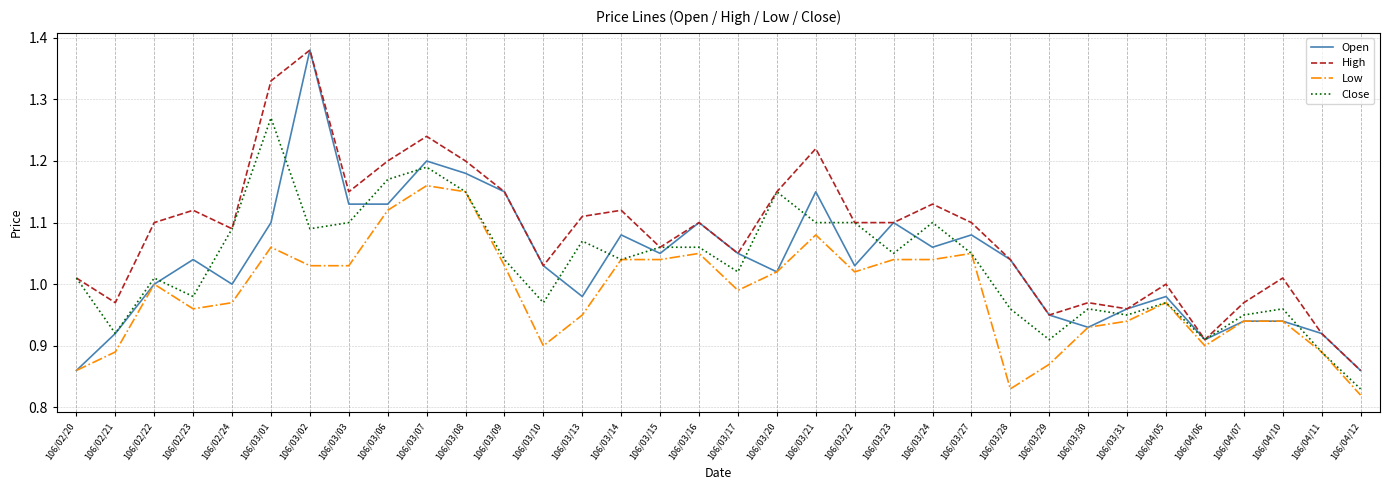

True or false: High and Low cross at least once.

False